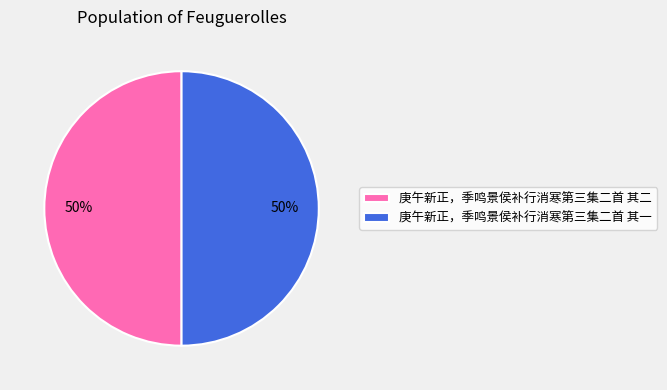

To the nearest percent, what percentage of the pie is 庚午新正，季鸣景侯补行消寒第三集二首 其一?

50%